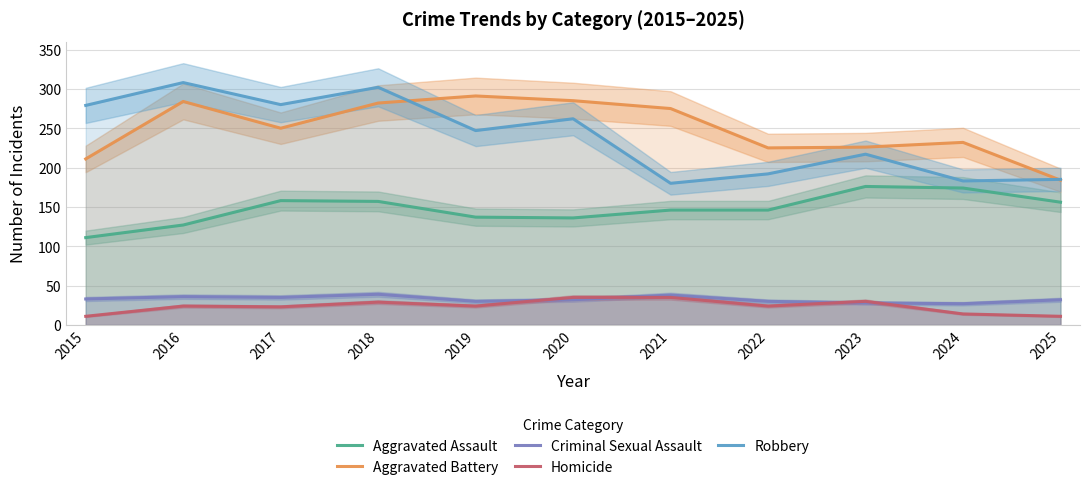

Does the chart have visible grid lines?

Yes